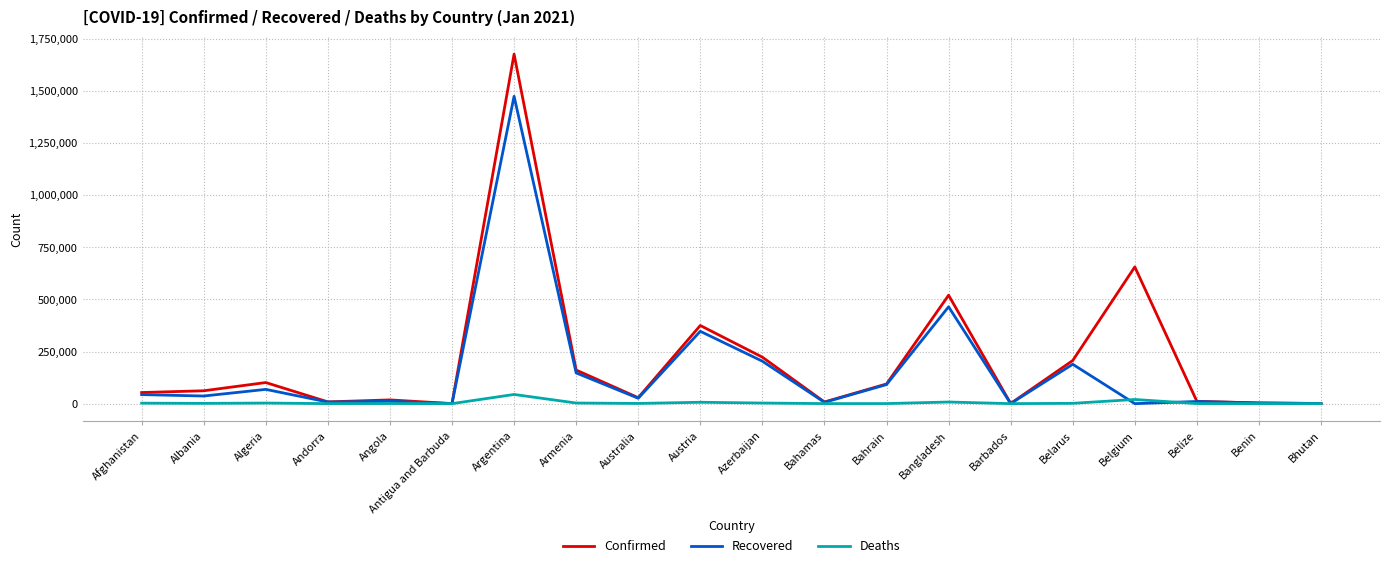

At which label is Recovered closest to 737024?

Bangladesh